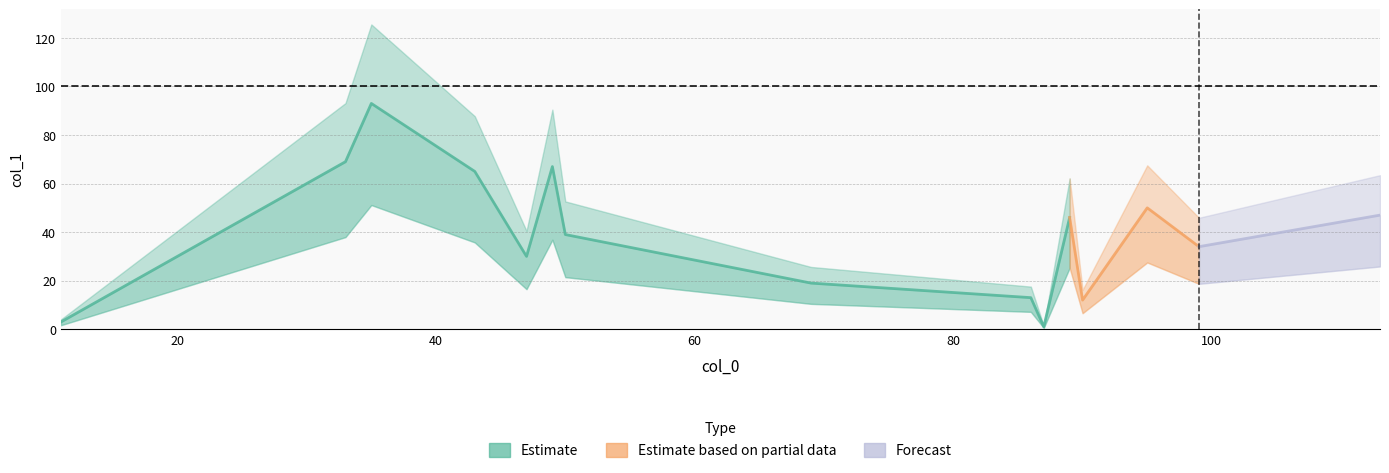

What is the difference between the maximum and minimum values?

92